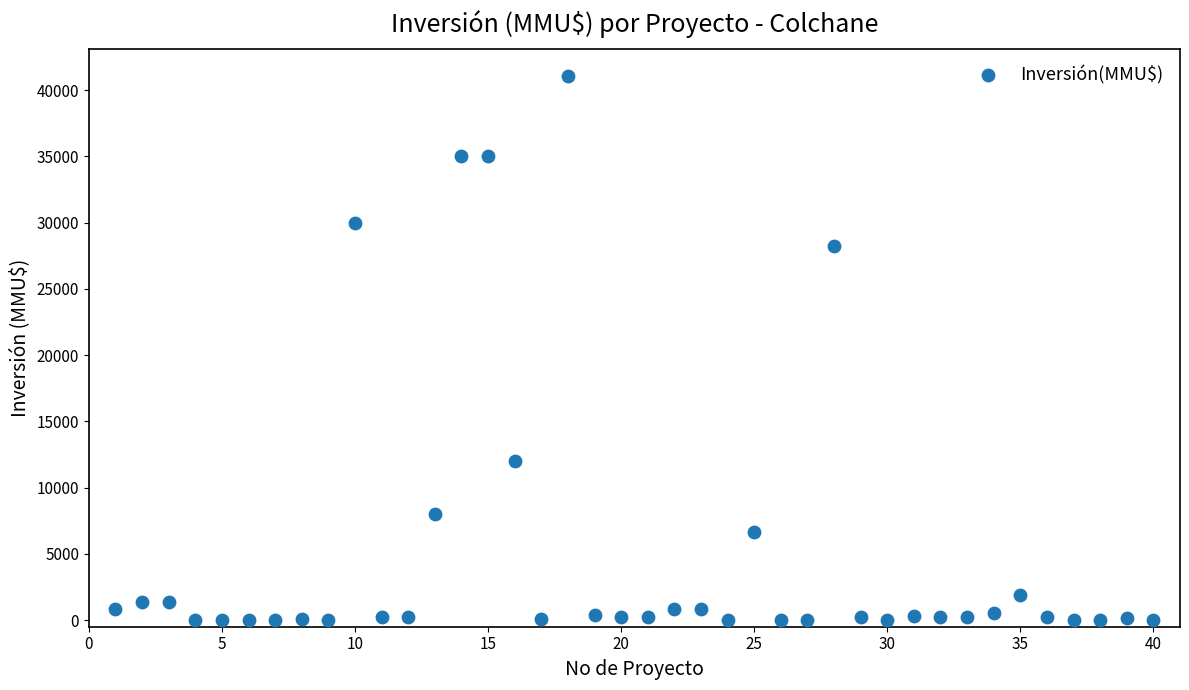

What Y value in the scatter plot is closest to 20537?

28227